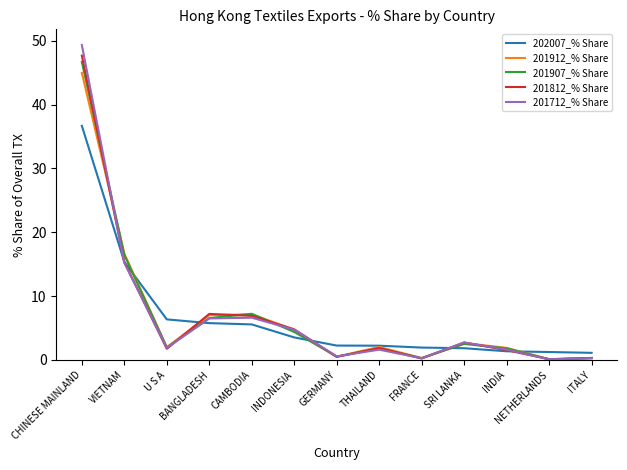

Which category has the highest value in the 201912_% Share series?

CHINESE MAINLAND